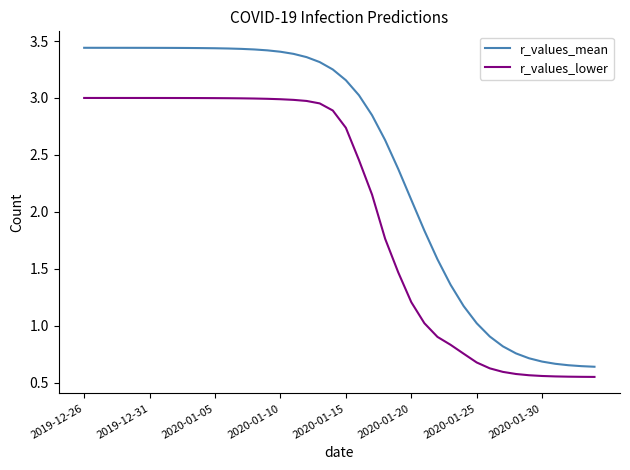

Which series has the largest total across all categories?

r_values_mean